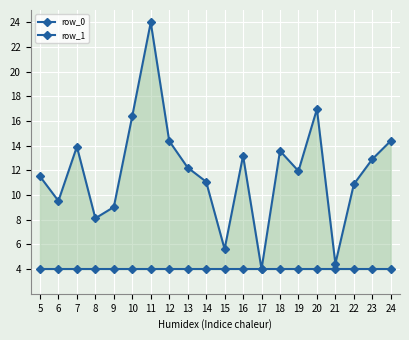

Read the row_0 value at 20.

4.0